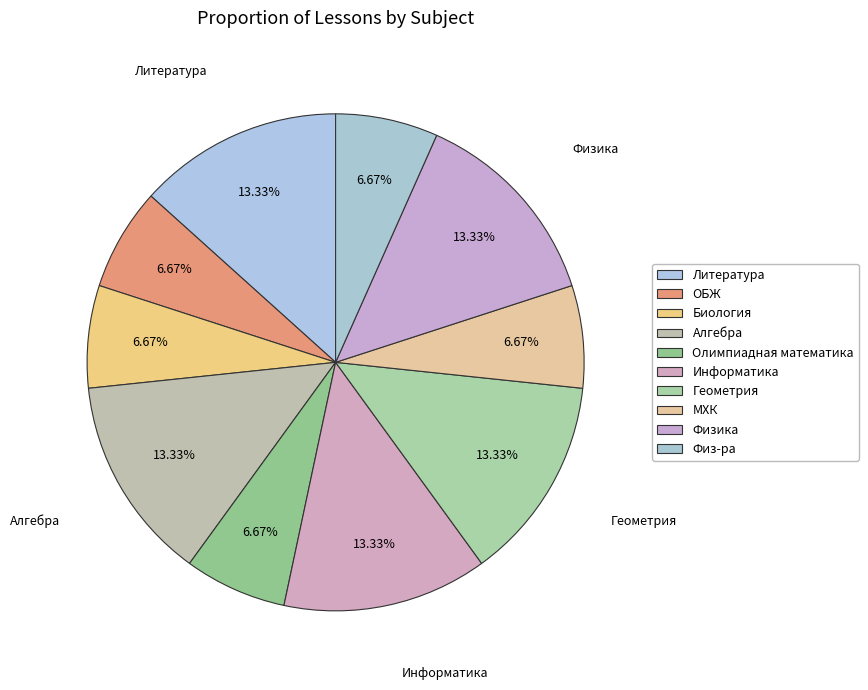

Count the number of slices in the pie.

10